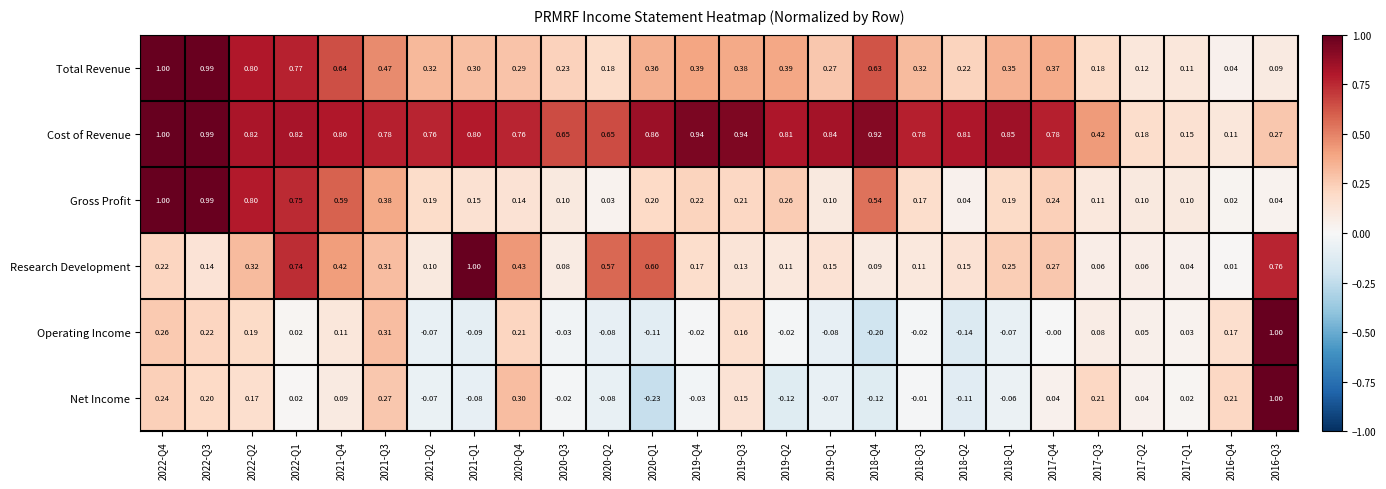

At how many categories does at least one series exceed 0?

26